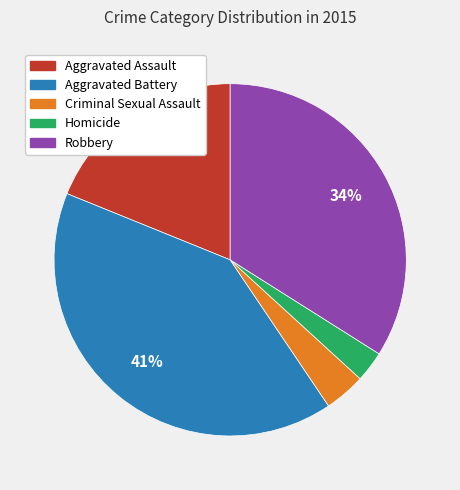

How many slices are in this pie chart?

5